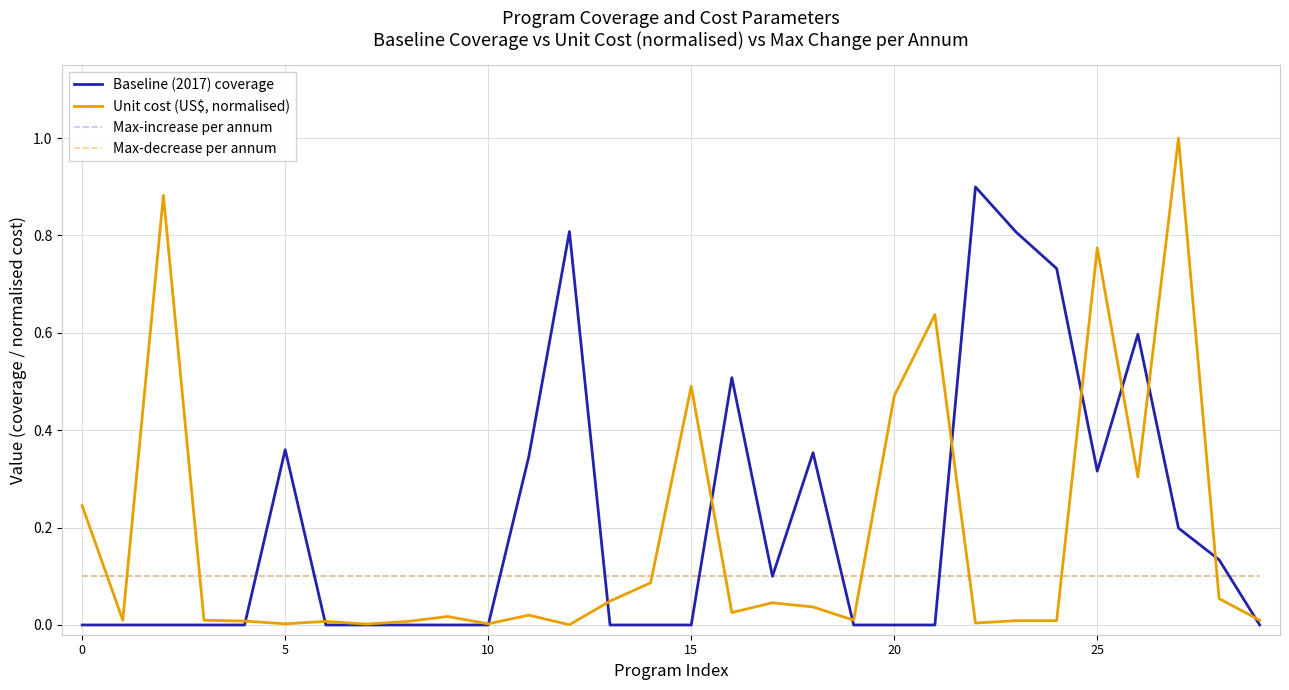

Is this an area chart (filled region under the line)?

No